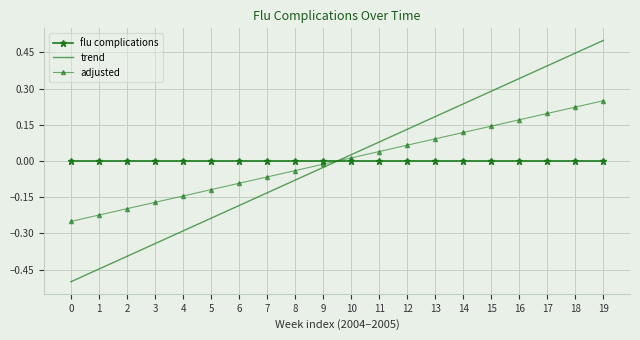

Between which two adjacent categories do flu complications and trend first intersect?

9 and 10